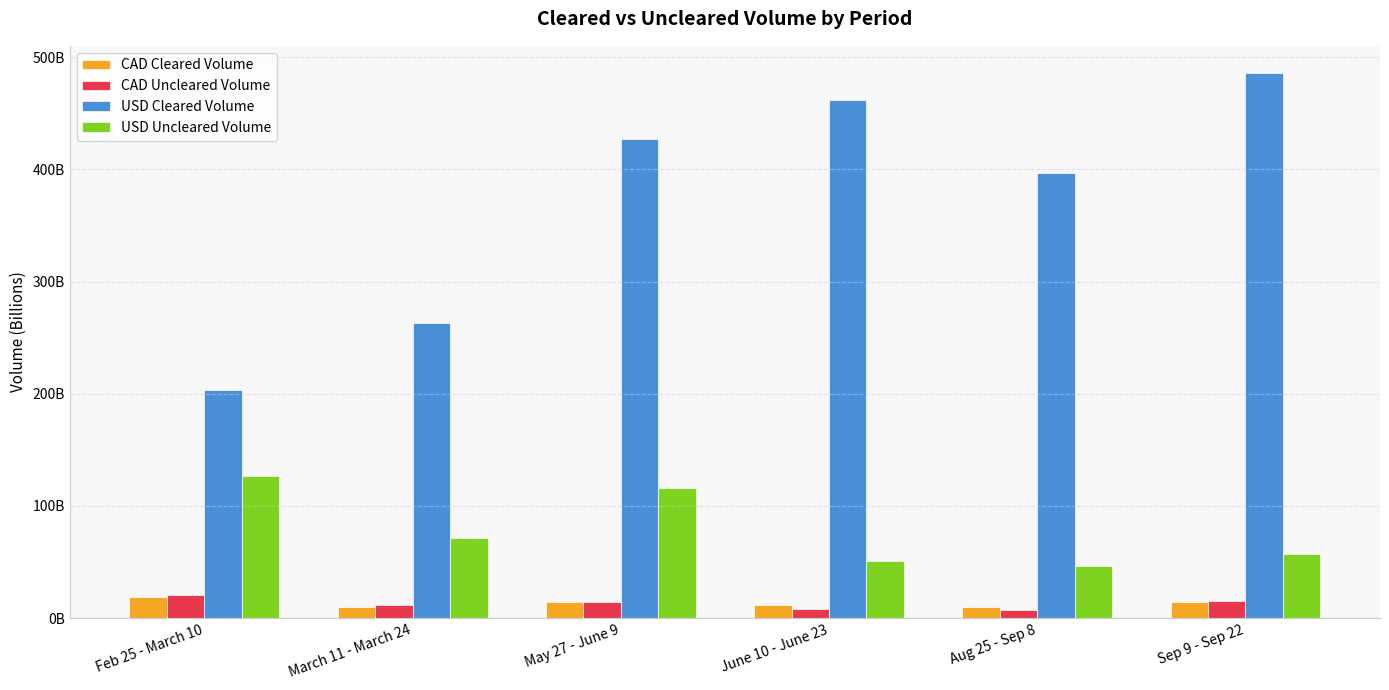

What are all the series names shown in the legend?

CAD Cleared Volume, CAD Uncleared Volume, USD Cleared Volume, USD Uncleared Volume